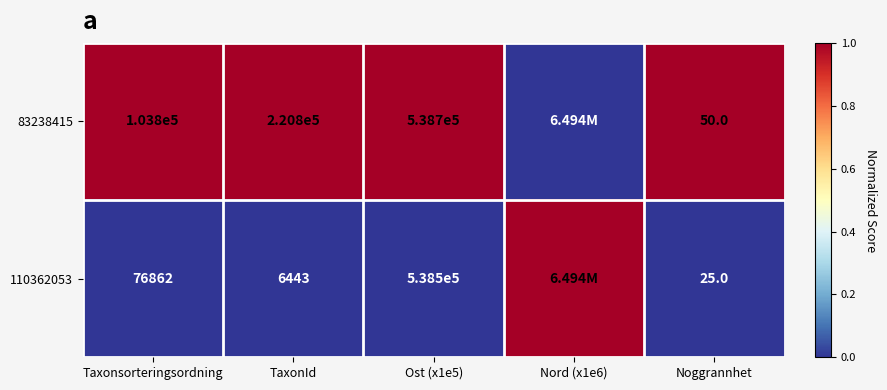

Is it true that 83238415 equals 1 at TaxonId?

False